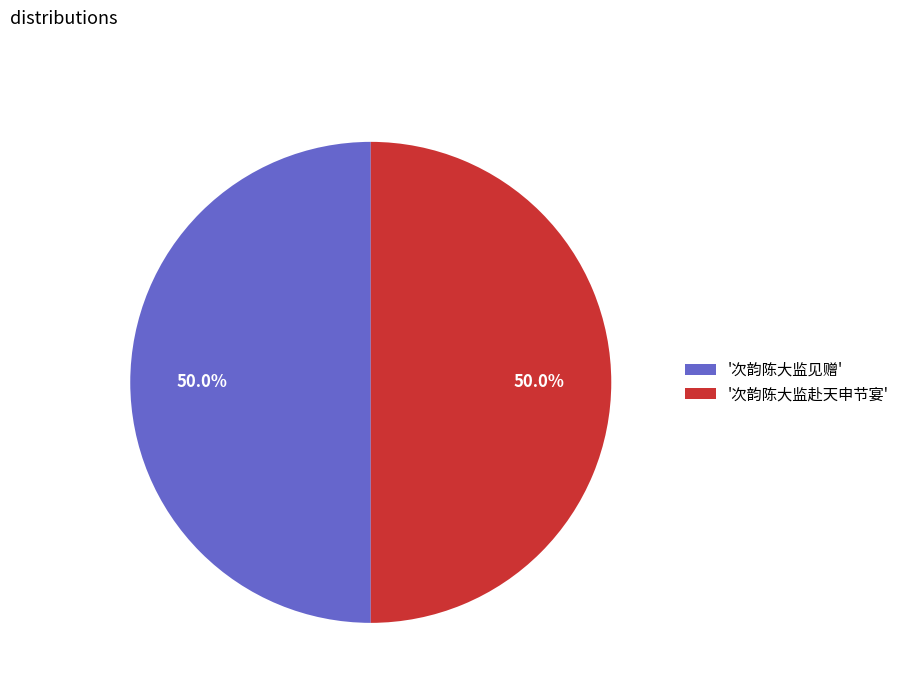

Count the number of slices in the pie.

2